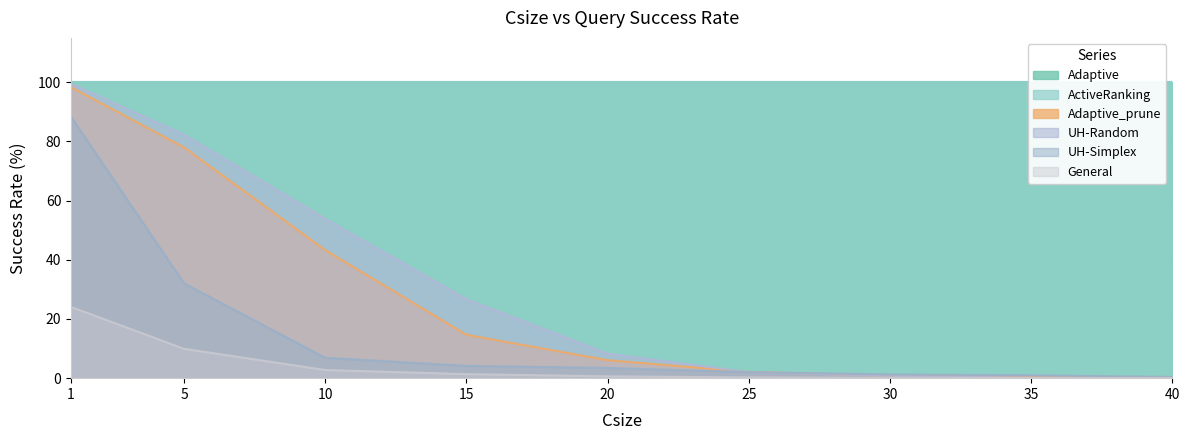

What is the highest value of the UH-Random series?

99.5